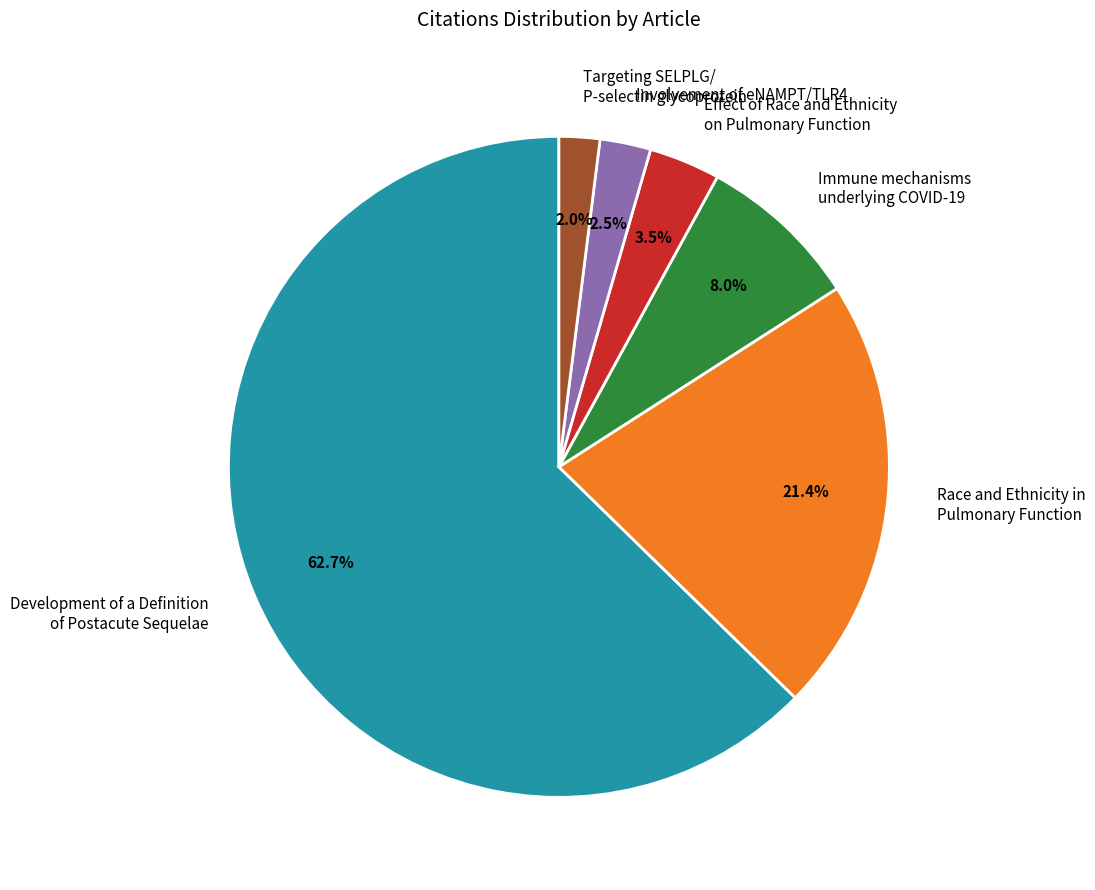

How many slices are in this pie chart?

6